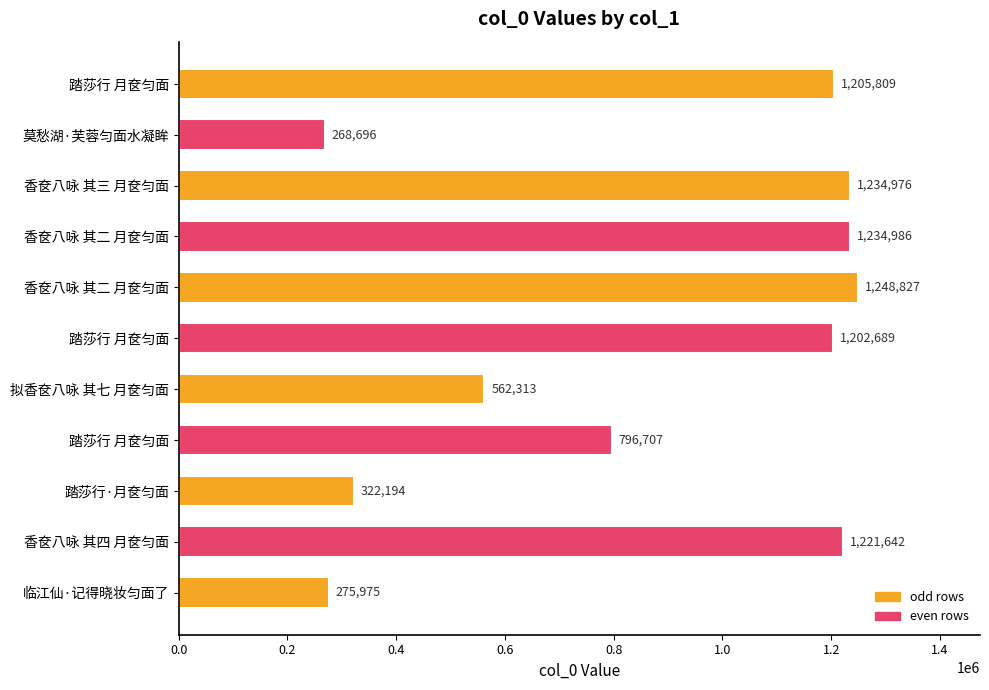

How many bars are there in total?

11